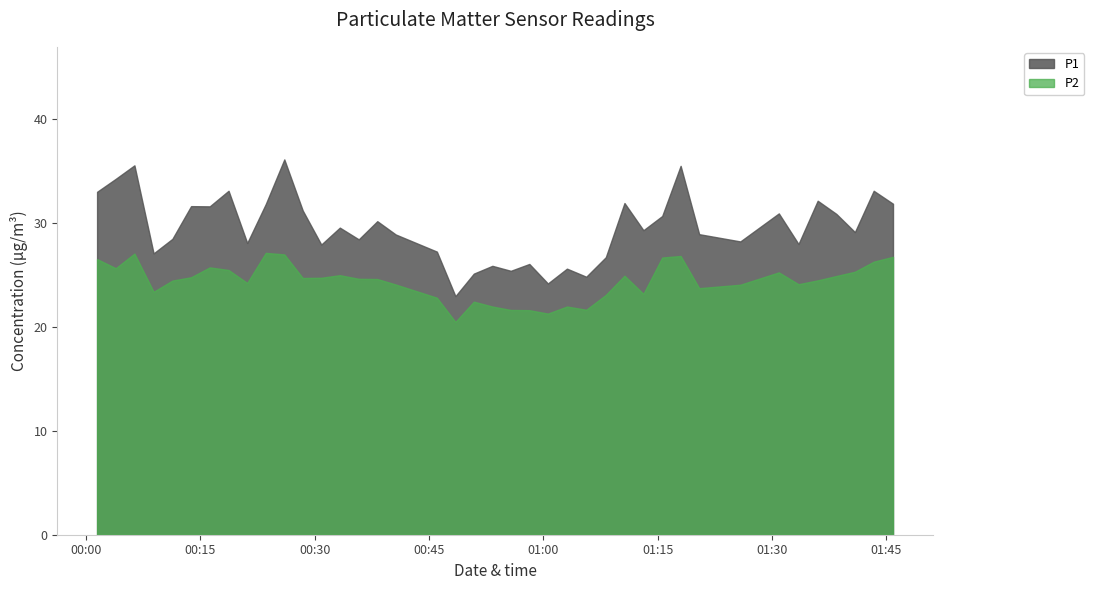

At how many categories does at least one series exceed 33?

7